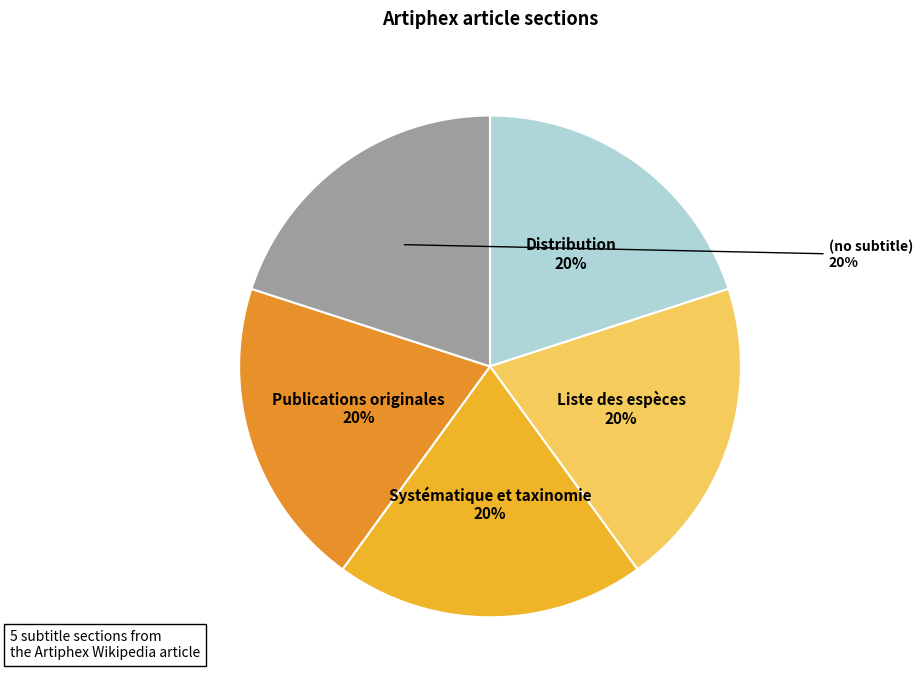

Is there a majority slice in this chart?

No